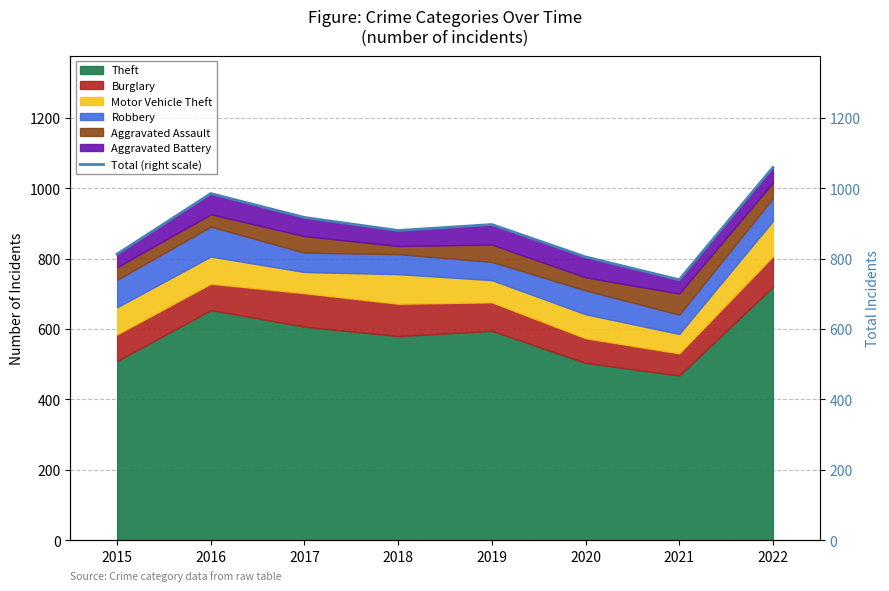

Where is the data nearest to the value 899?

2019